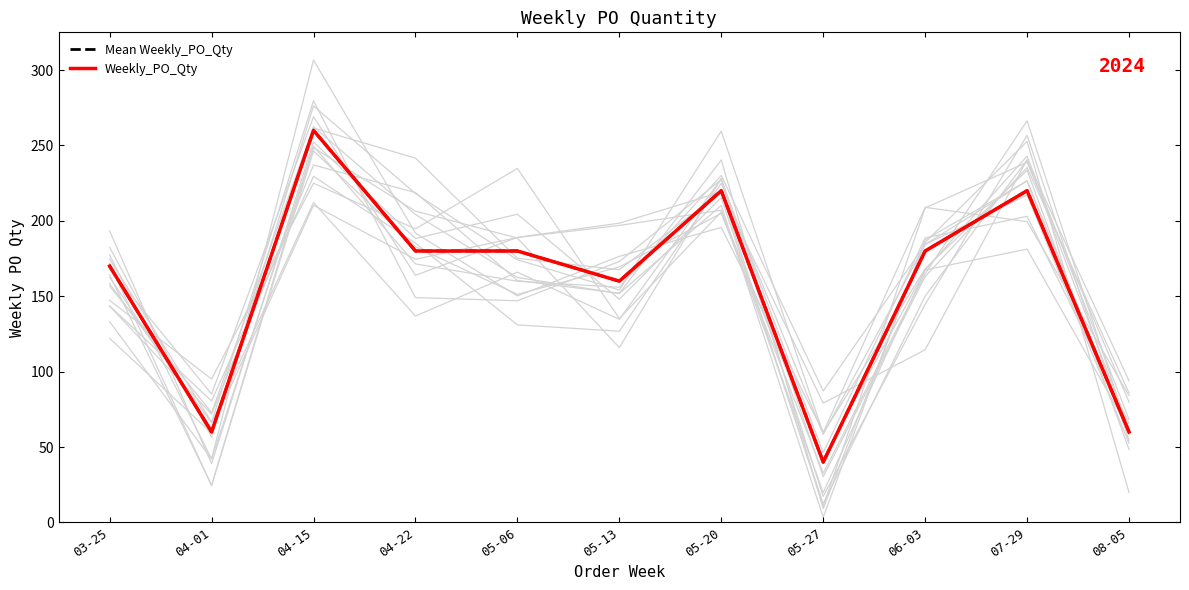

Where does the Weekly_PO_Qty series first go above 180?

04-15